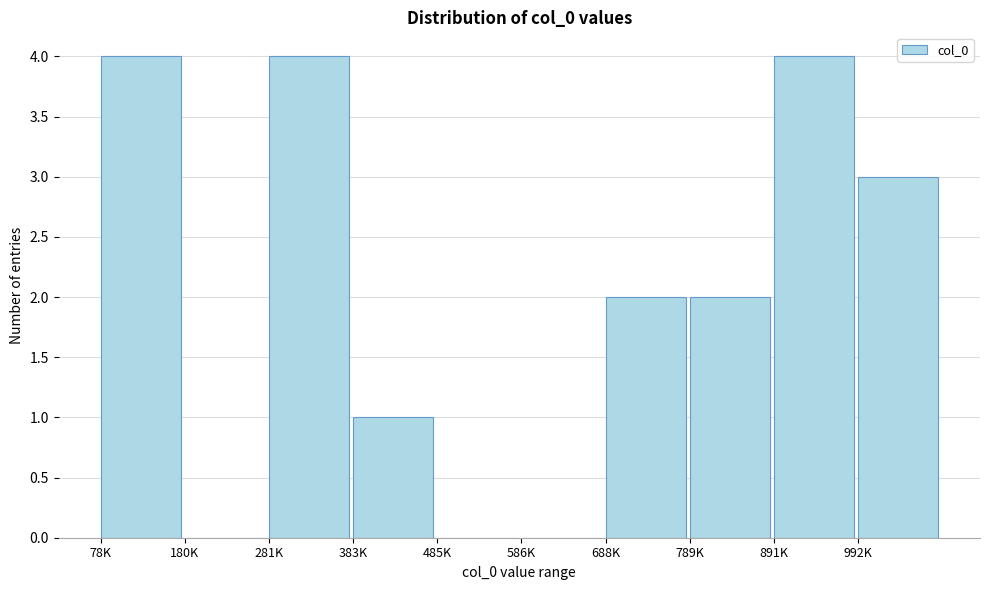

Reading left to right, extract all data points from this chart.

78K=4	180K=0	281K=4	383K=1	485K=0	586K=0	688K=2	789K=2	891K=4	992K=3